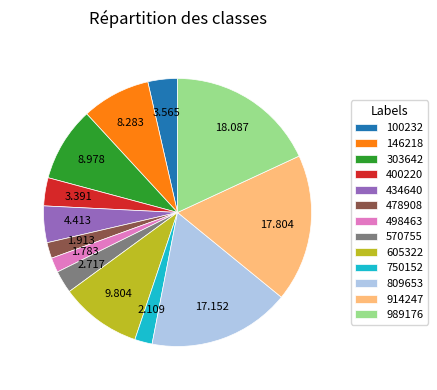

Count the number of slices in the pie.

13